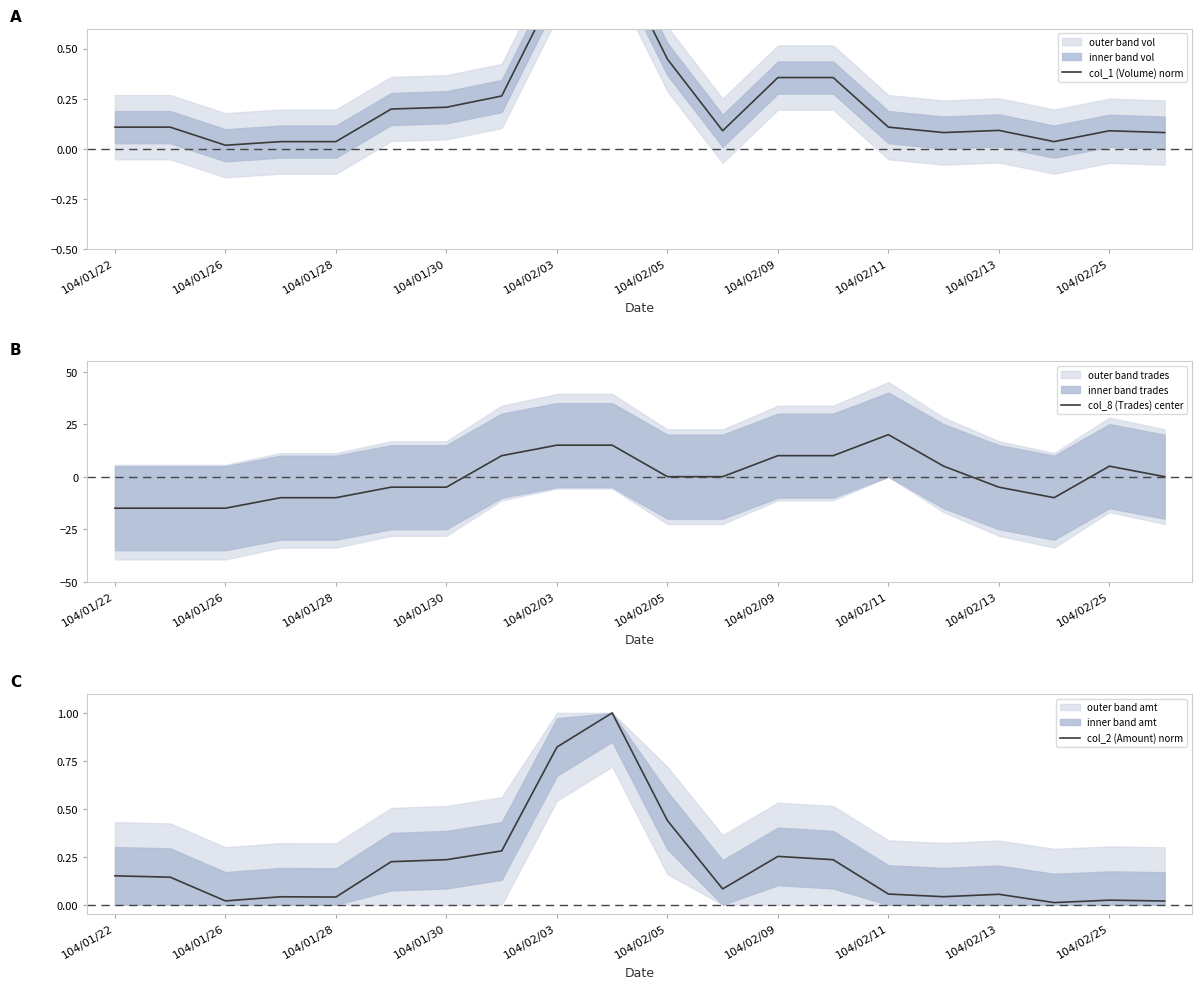

Is it true that col_8 (Trades) center equals 15 at 104/02/03?

True